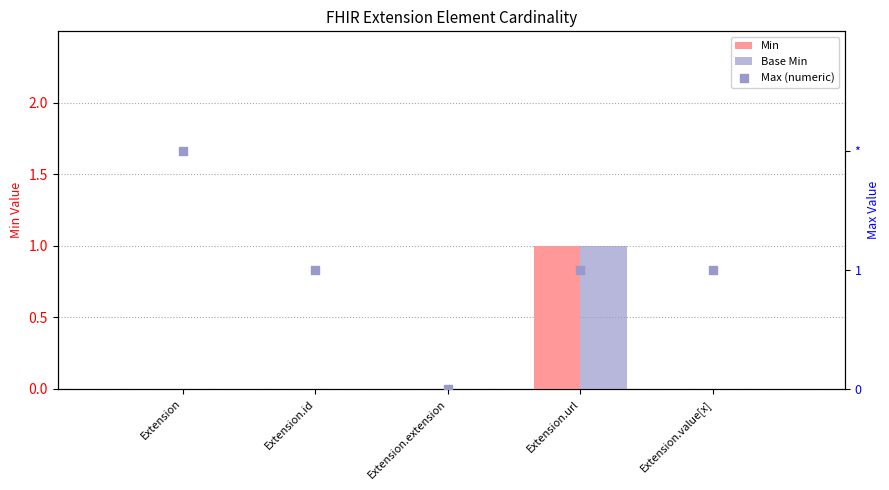

At how many categories does at least one series exceed 1?

1